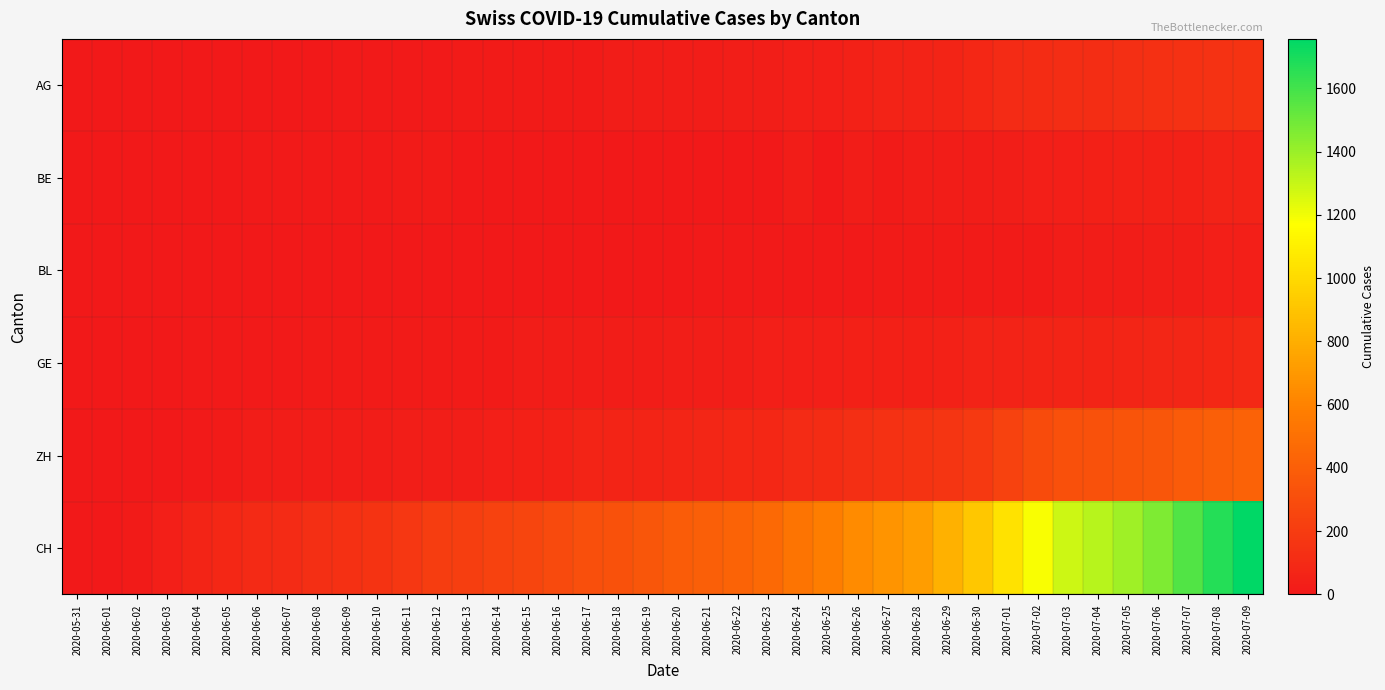

How many distinct data groups are displayed?

6